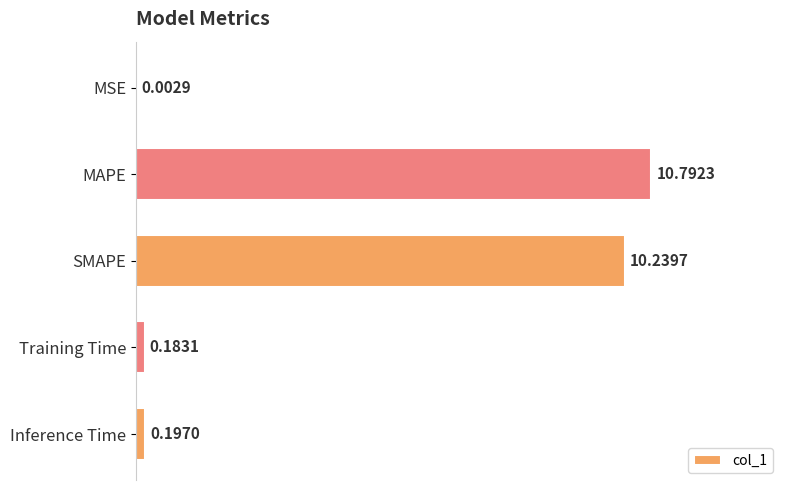

Are the bars grouped side by side (vs. stacked)?

No